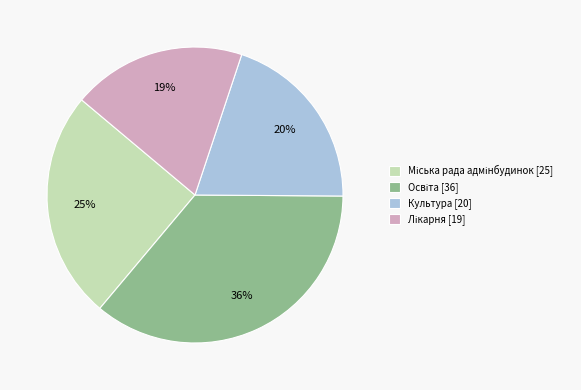

Is Культура [20] the majority of the pie?

No